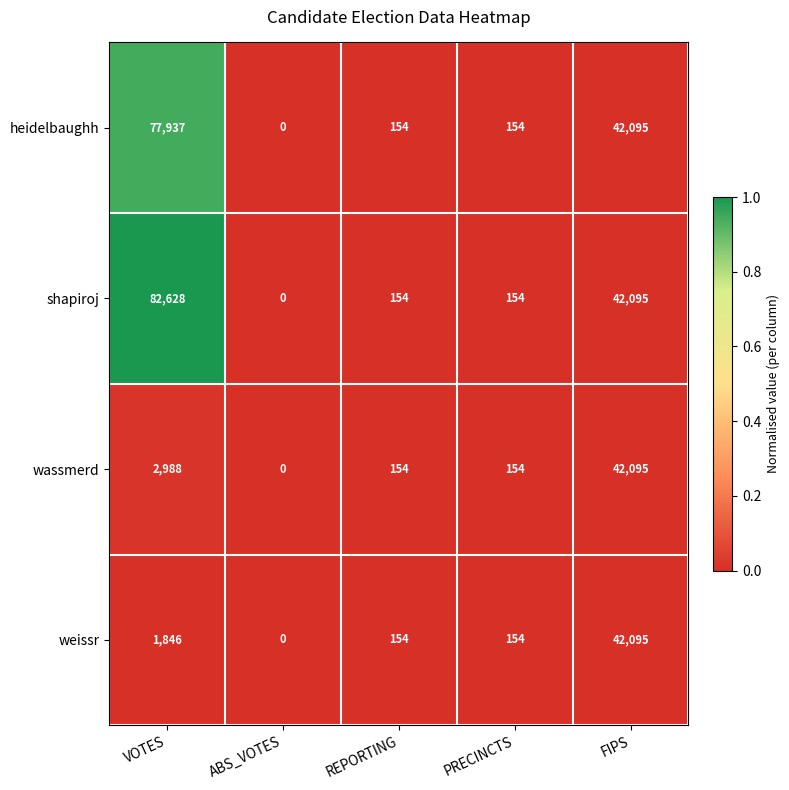

Reading left to right, extract all data points from this chart.

heidelbaughh: 77937	0	154	154	42095
shapiroj: 82628	0	154	154	42095
wassmerd: 2988	0	154	154	42095
weissr: 1846	0	154	154	42095